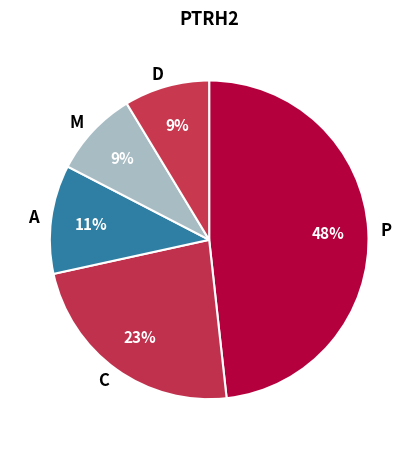

Which slice is the largest?

P